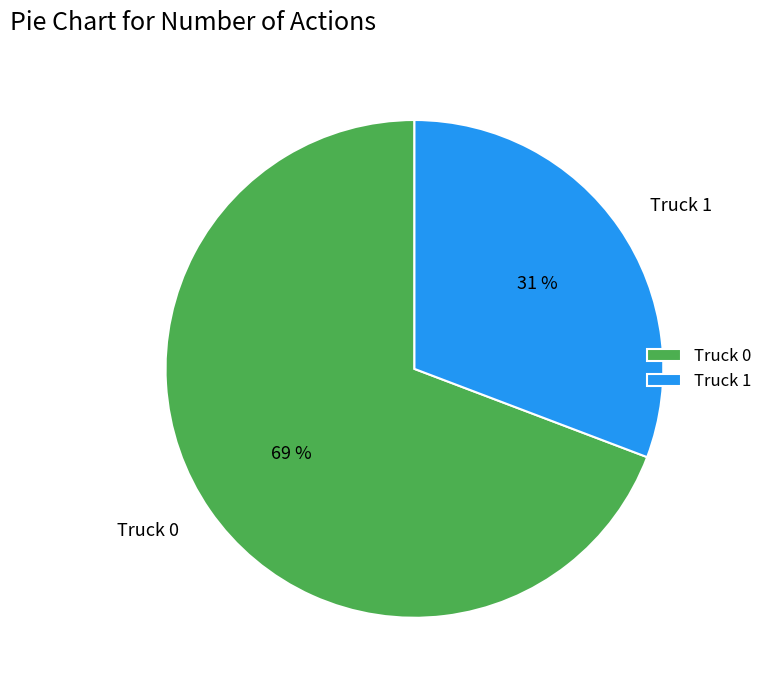

To the nearest percent, what percentage of the pie is Truck 0?

69%